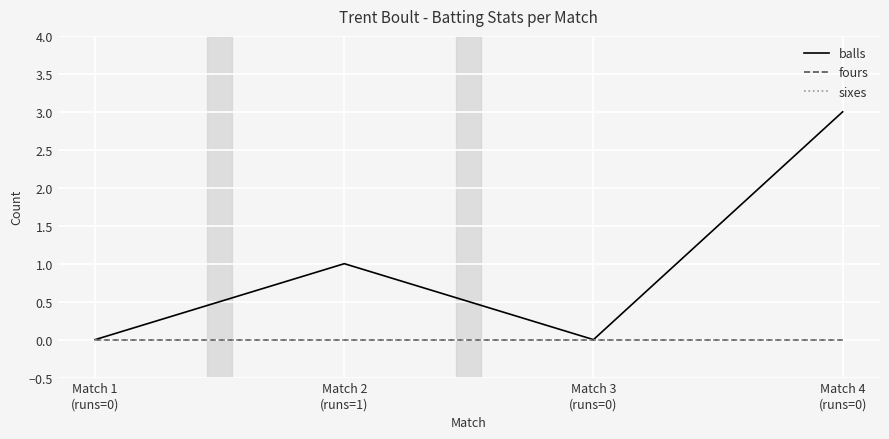

Reading left to right, extract all data points from this chart.

balls: Match 1
(runs=0)=0	Match 2
(runs=1)=1	Match 3
(runs=0)=0	Match 4
(runs=0)=3
fours: Match 1
(runs=0)=0	Match 2
(runs=1)=0	Match 3
(runs=0)=0	Match 4
(runs=0)=0
sixes: Match 1
(runs=0)=0	Match 2
(runs=1)=0	Match 3
(runs=0)=0	Match 4
(runs=0)=0